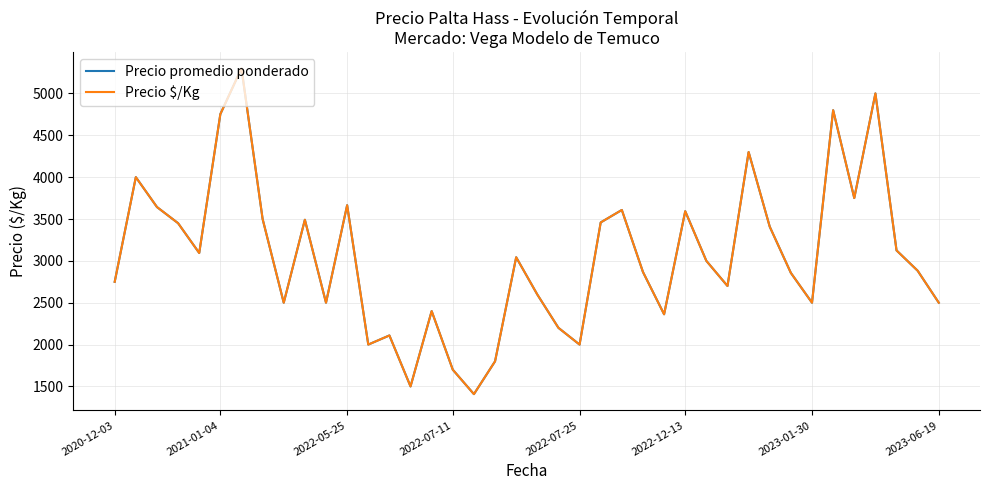

Is this an area chart (filled region under the line)?

No